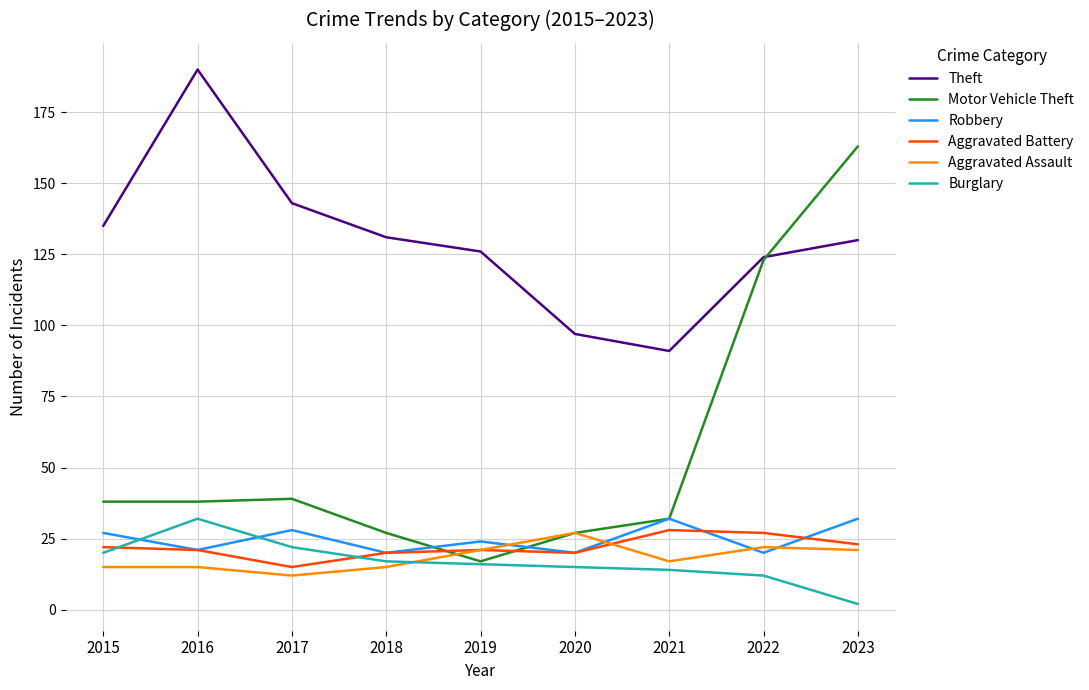

Is the value of Motor Vehicle Theft at 2015 greater than the value of Burglary at 2015?

Yes